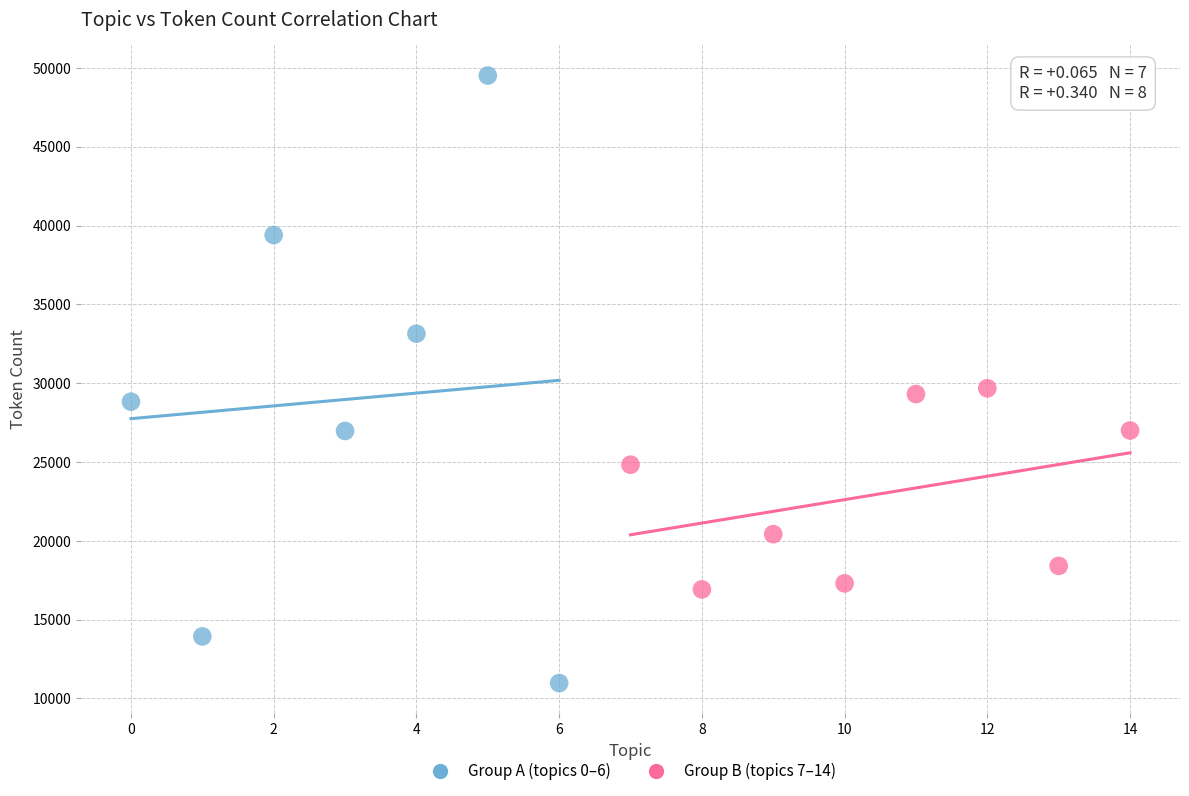

Which series reaches the maximum Y coordinate?

Group A (topics 0–6)